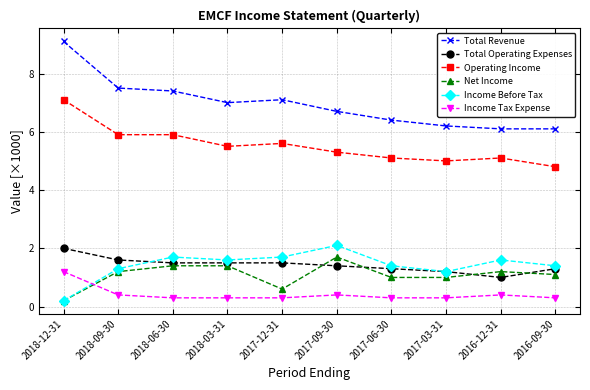

Which series has the widest spread of values?

Total Revenue